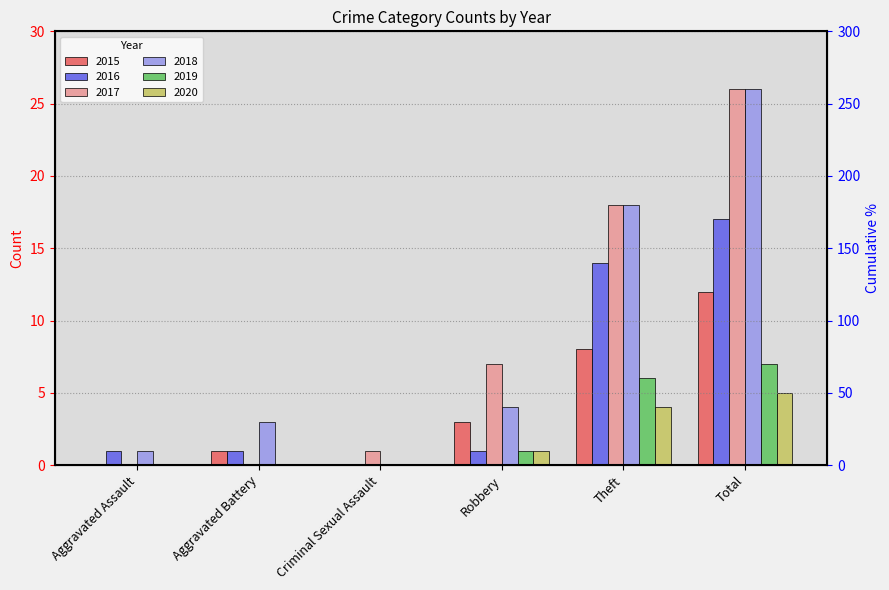

What is the difference between the highest and lowest values at Theft?

14